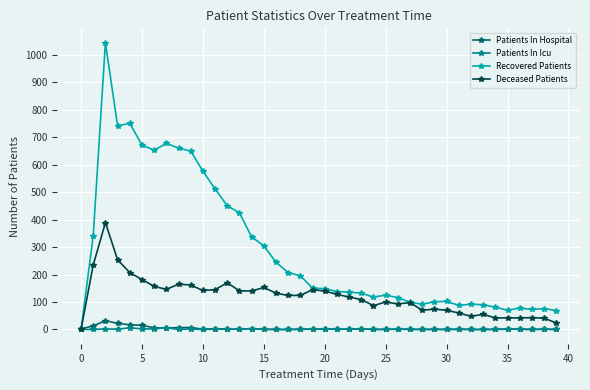

Which series has the largest total across all categories?

Recovered Patients